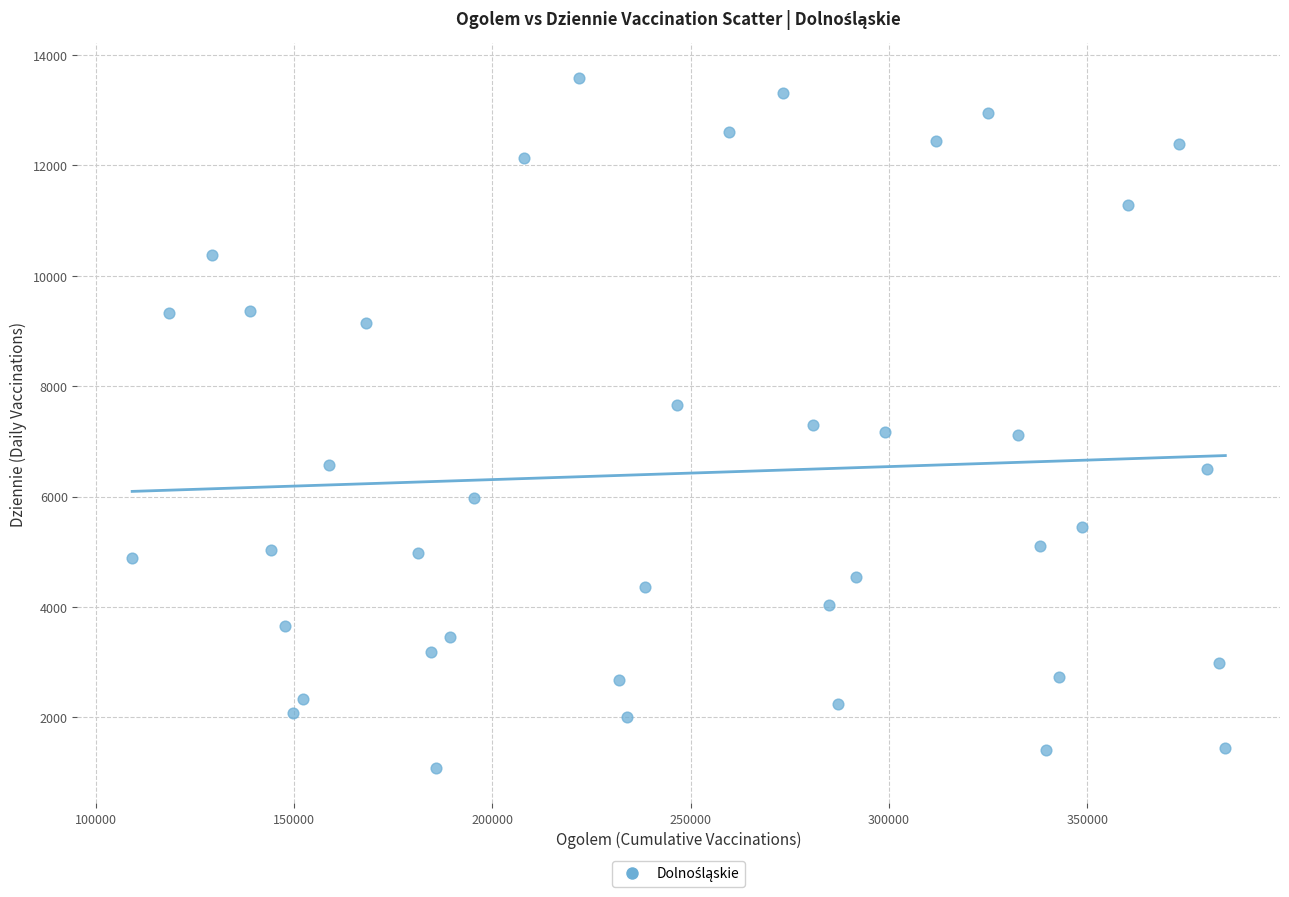

What is the range of X values (max minus min)?

275710